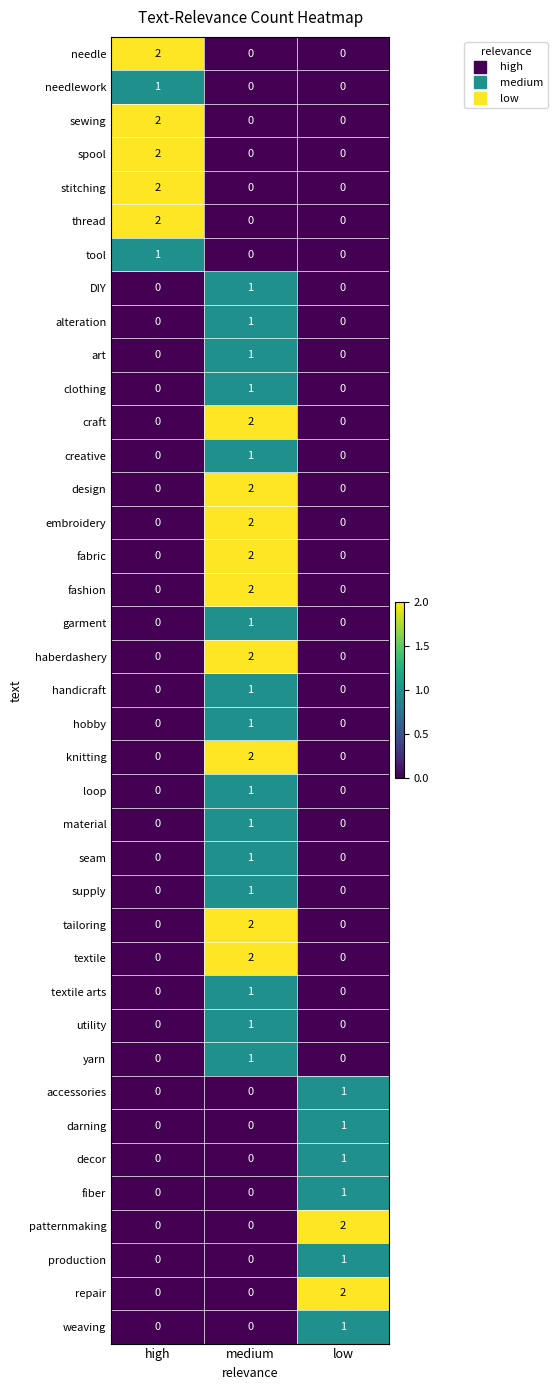

How many art values are between 0 and 1?

3